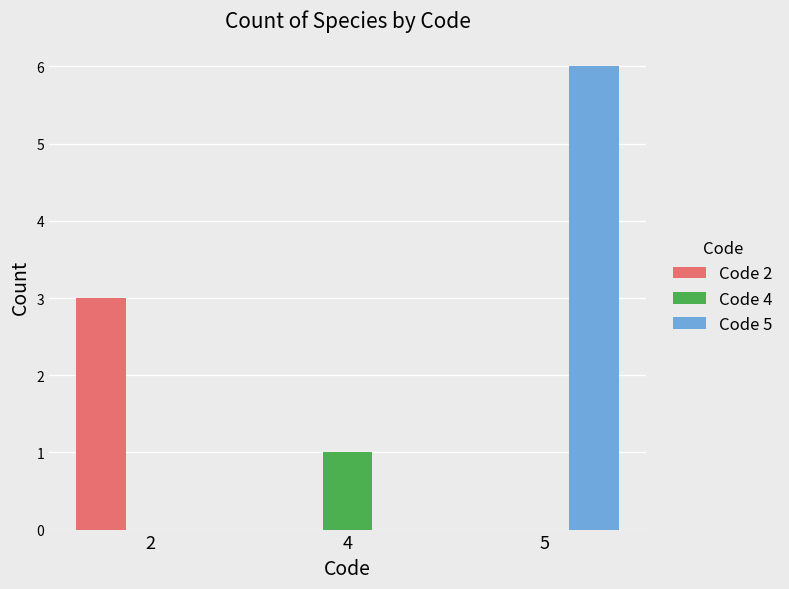

The Code 5 series shows 0 at 2. True or false?

True